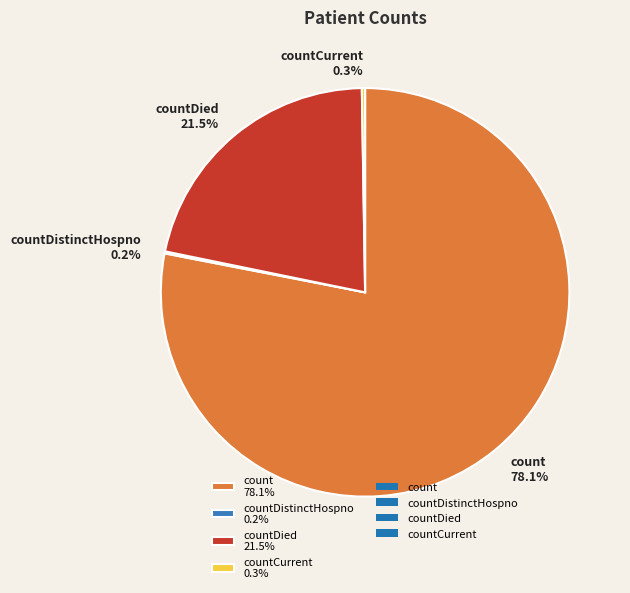

Does any single category account for the majority?

Yes